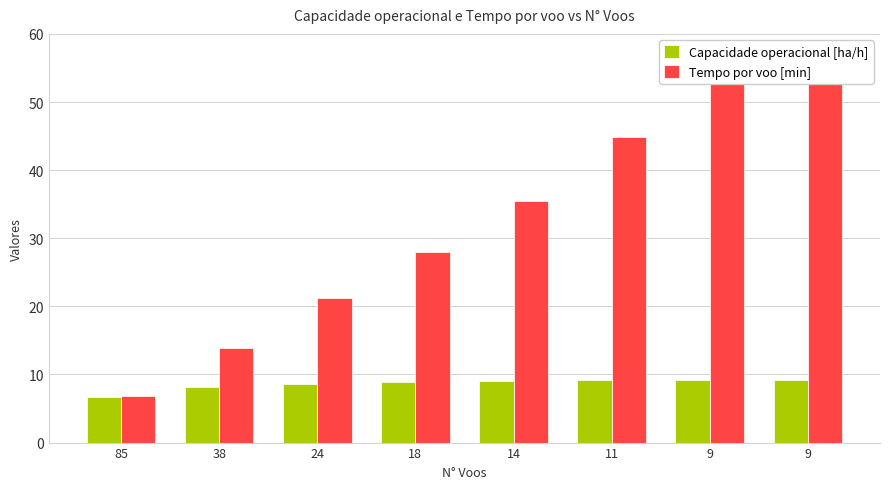

Rank the series at 14 from highest to lowest value.

Tempo por voo [min], Capacidade operacional [ha/h]